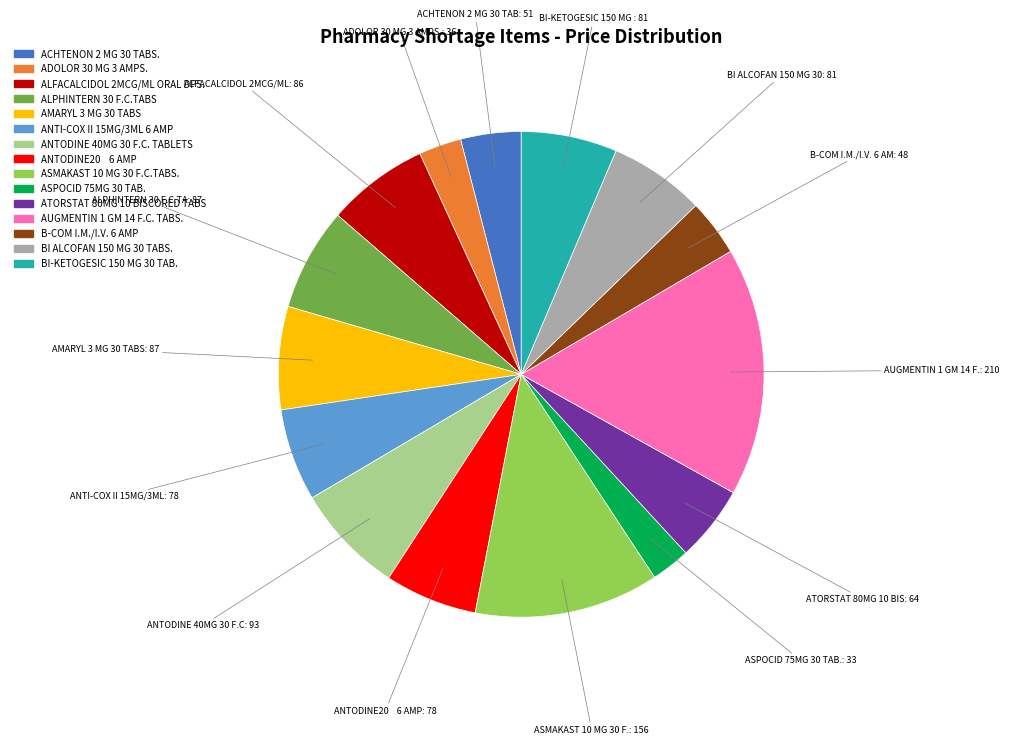

Does any single category account for the majority?

No